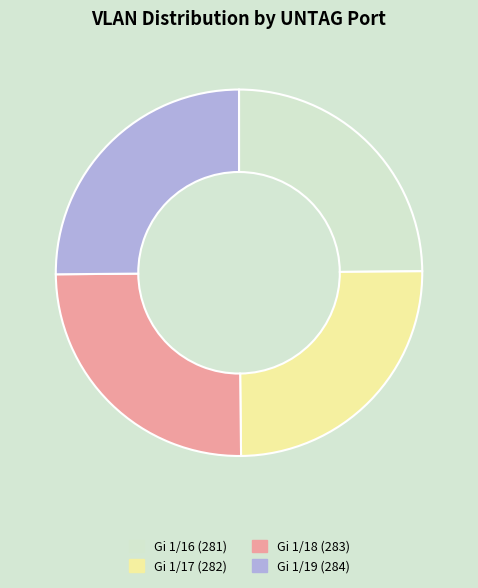

True or false: Gi 1/19 accounts for 30% of the total.

False